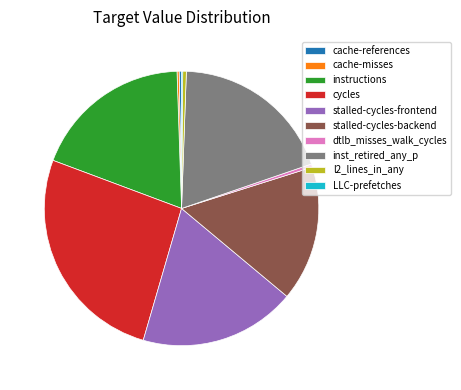

Between stalled-cycles-backend and dtlb_misses_walk_cycles, which is larger?

stalled-cycles-backend